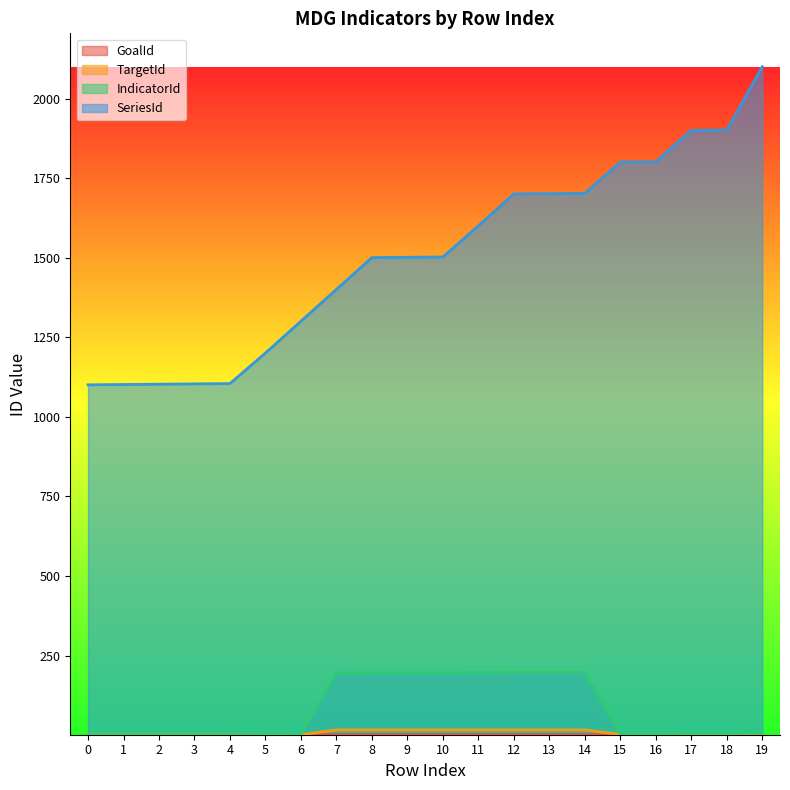

Count the number of data series in this chart.

4